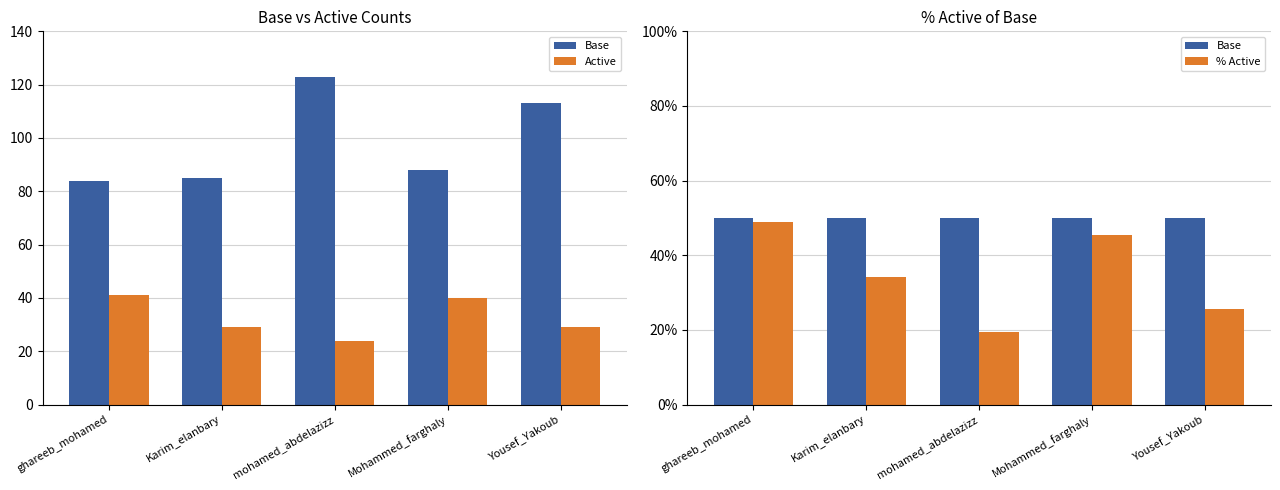

List the labels in order of Base value, largest first.

ghareeb_mohamed, Karim_elanbary, mohamed_abdelazizz, Mohammed_farghaly, Yousef_Yakoub